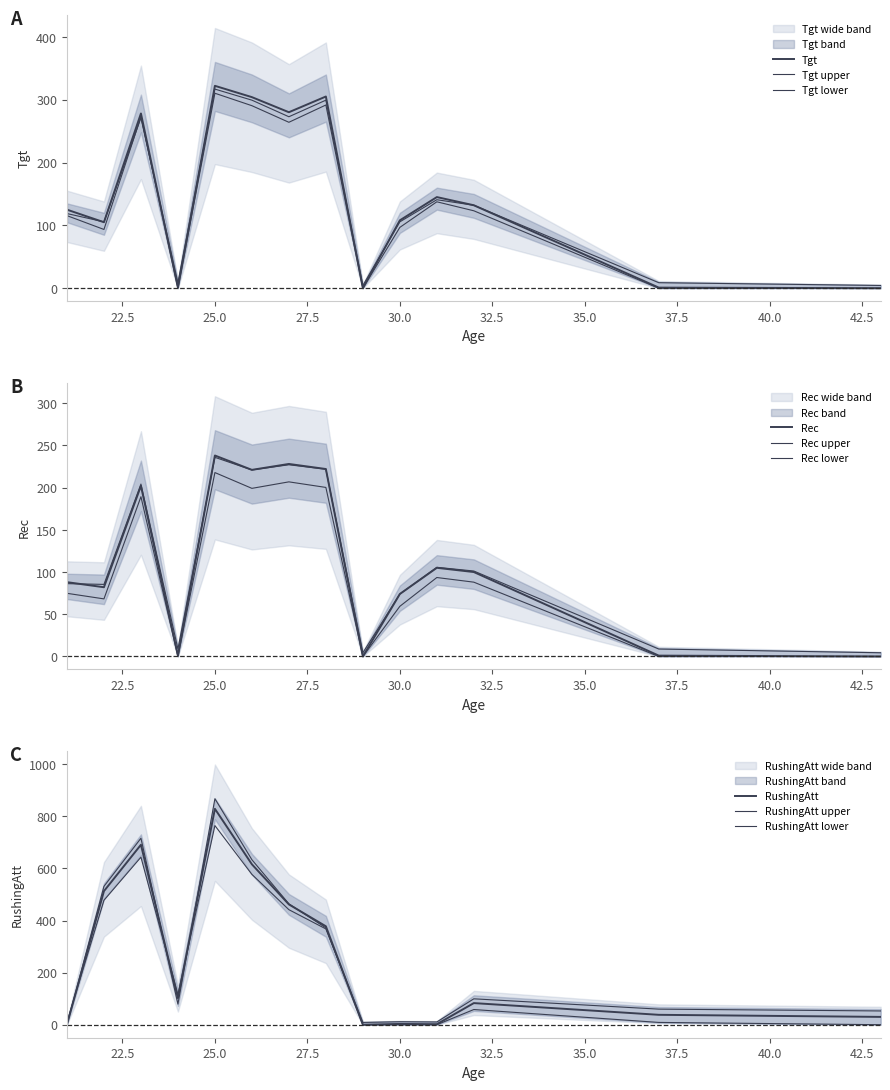

Is it true that Rec equals 238 at 25?

True